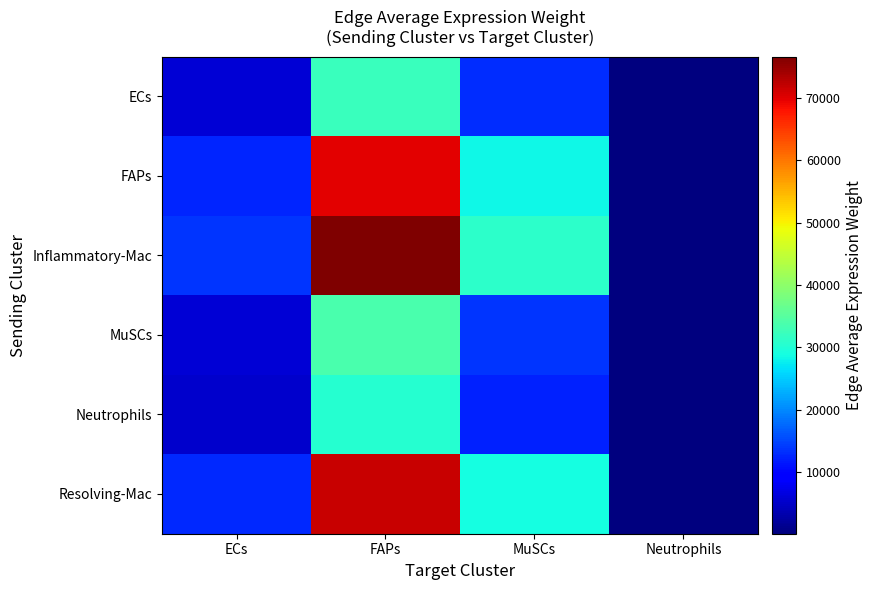

Reading right to left, what are all the values shown in this chart?

ECs: Neutrophils=126.0	MuSCs=13042.1	FAPs=32297.8	ECs=5797.8
FAPs: Neutrophils=272.9	MuSCs=28252.6	FAPs=69965.4	ECs=12559.6
Inflammatory-Mac: Neutrophils=298.9	MuSCs=30943.7	FAPs=76629.7	ECs=13755.9
MuSCs: Neutrophils=131.2	MuSCs=13586.8	FAPs=33646.7	ECs=6040.0
Neutrophils: Neutrophils=118.9	MuSCs=12312.2	FAPs=30490.3	ECs=5473.3
Resolving-Mac: Neutrophils=279.2	MuSCs=28902.4	FAPs=71574.7	ECs=12848.5